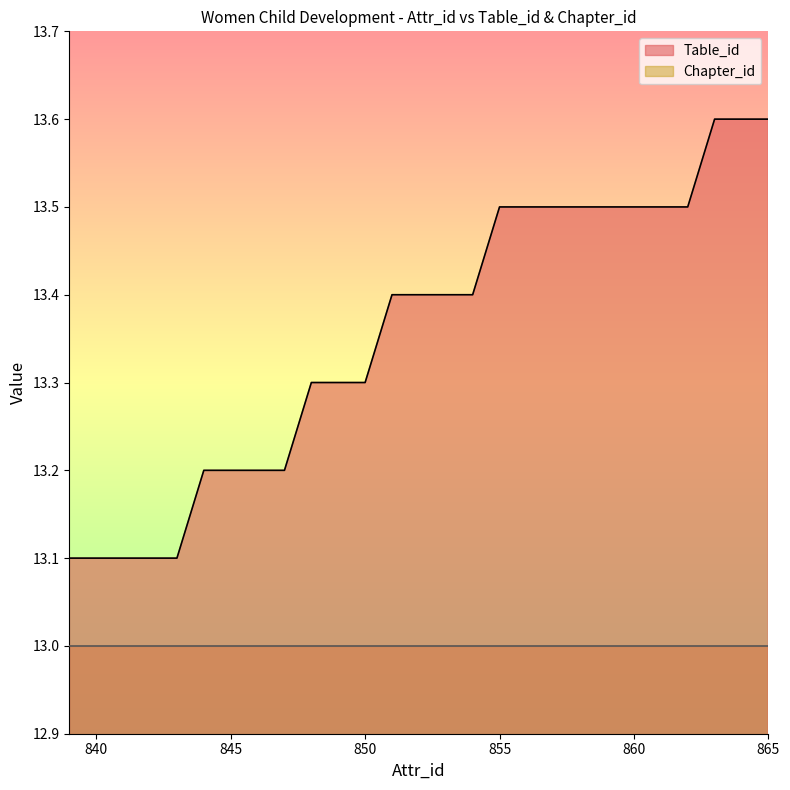

How many lines are shown in the chart?

2